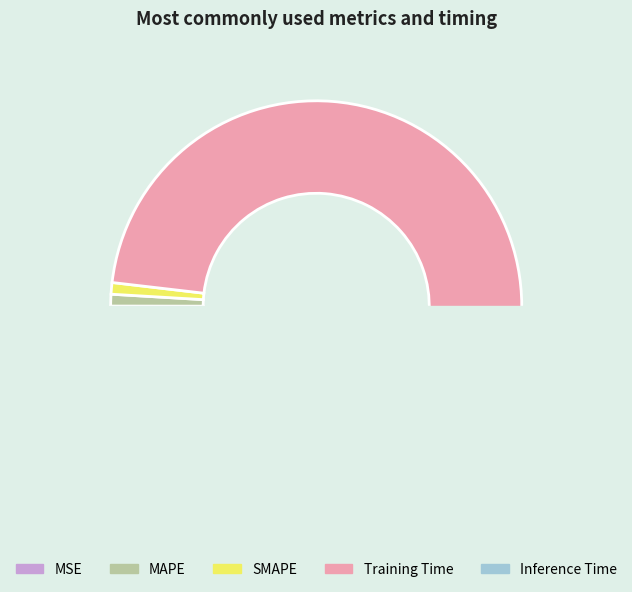

Does any single category account for the majority?

Yes